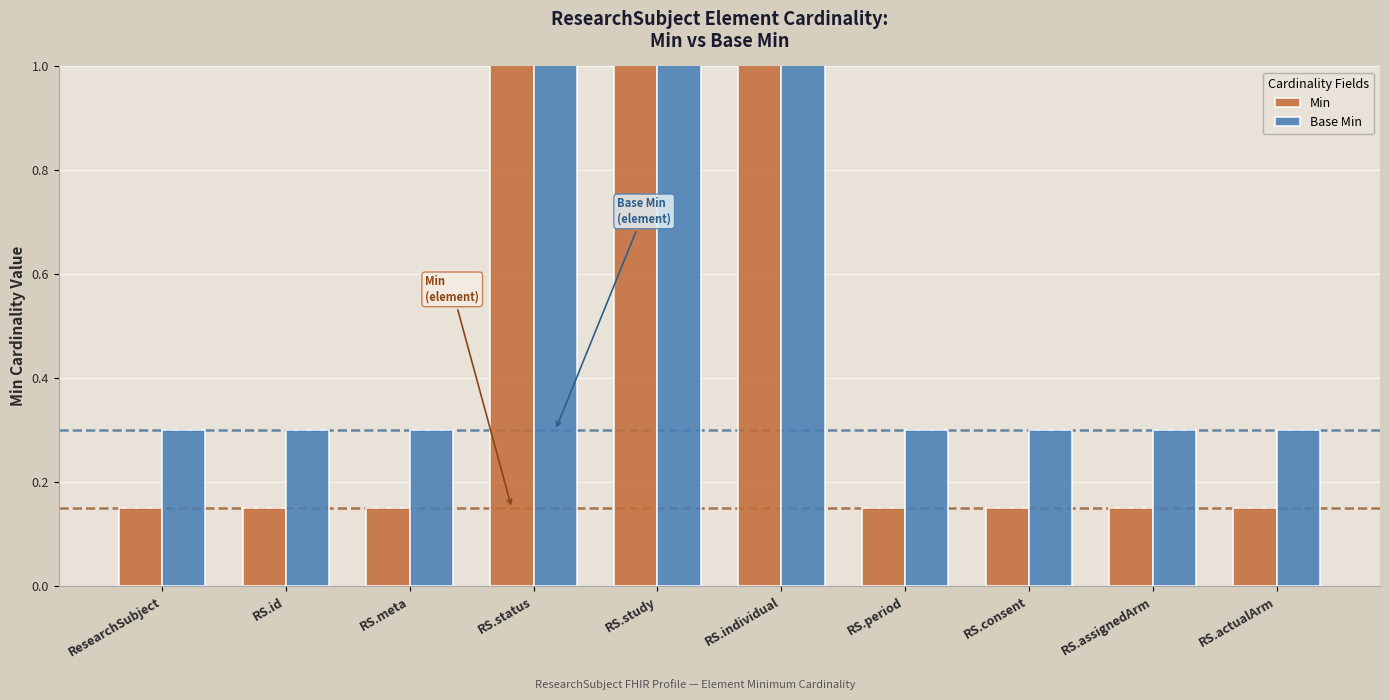

How many Base Min values are between 0 and 1?

7